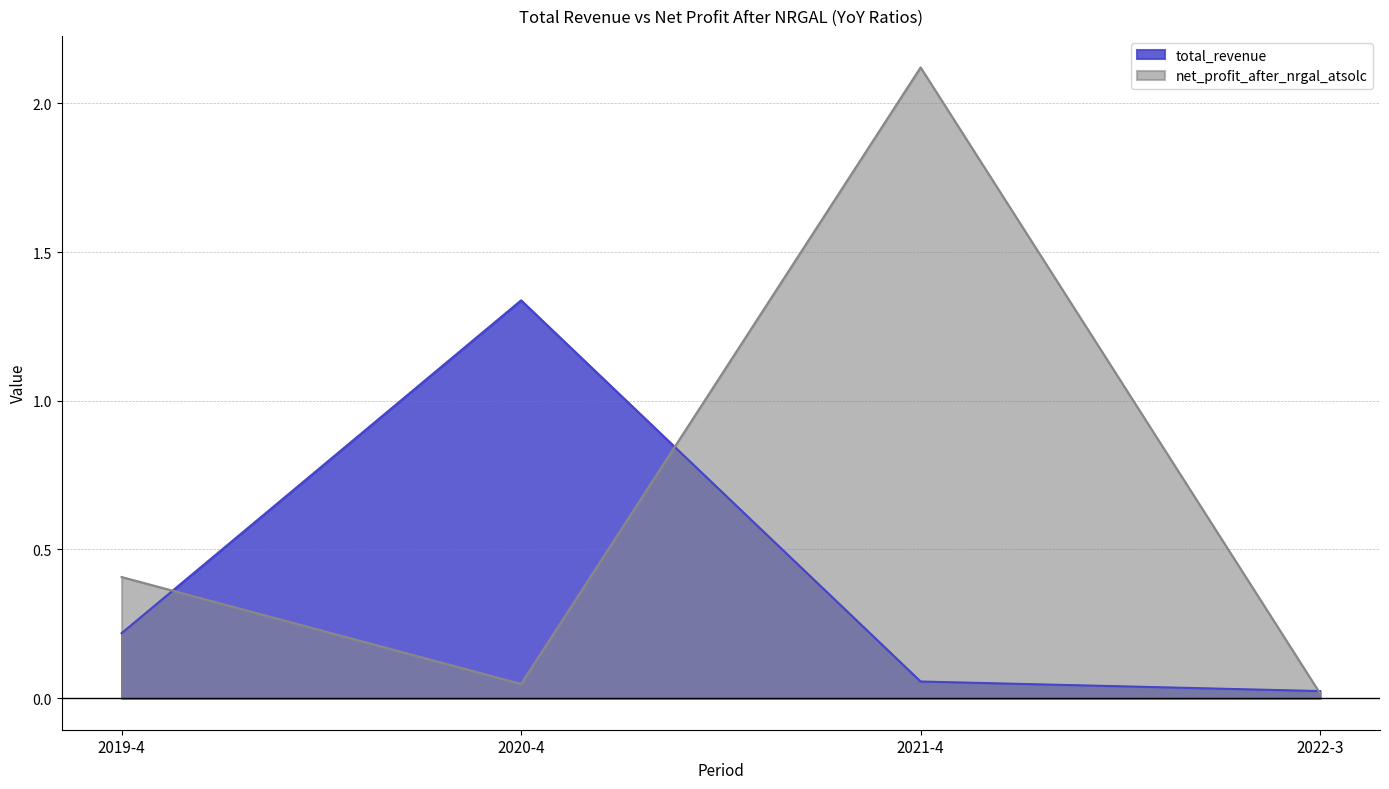

What is the label of the 1st point from the left?

2019-4